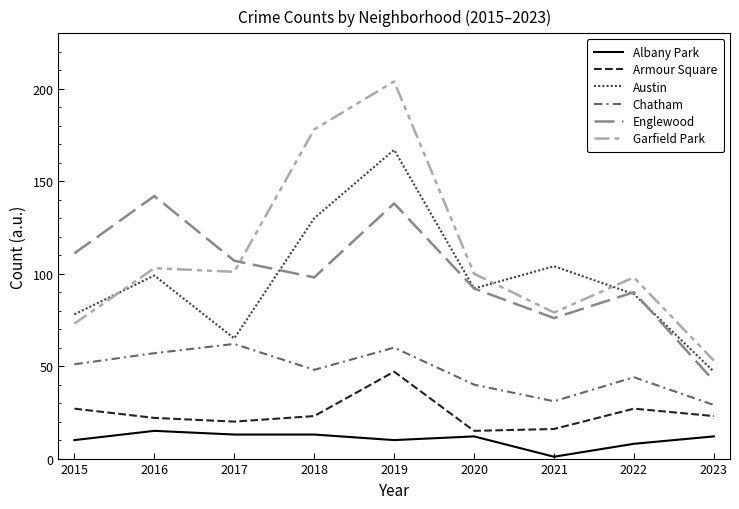

Rank the series by their maximum value, from lowest to highest.

Albany Park, Armour Square, Chatham, Englewood, Austin, Garfield Park